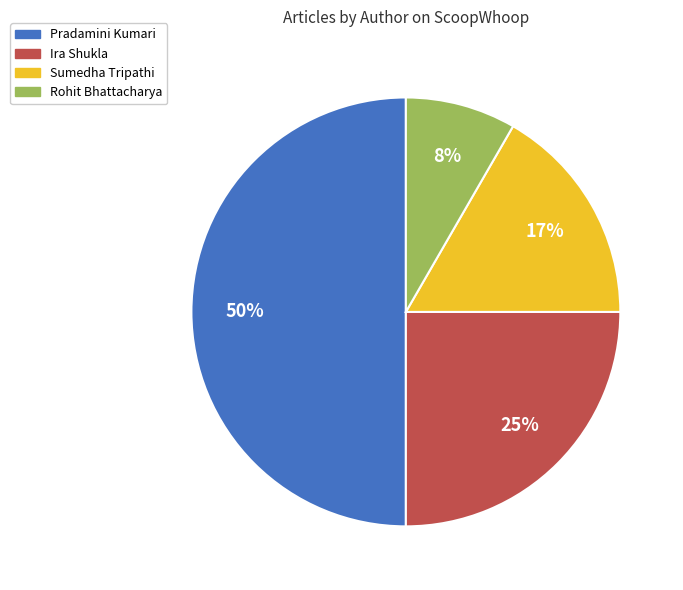

Which category has the smallest portion of the pie?

Rohit Bhattacharya